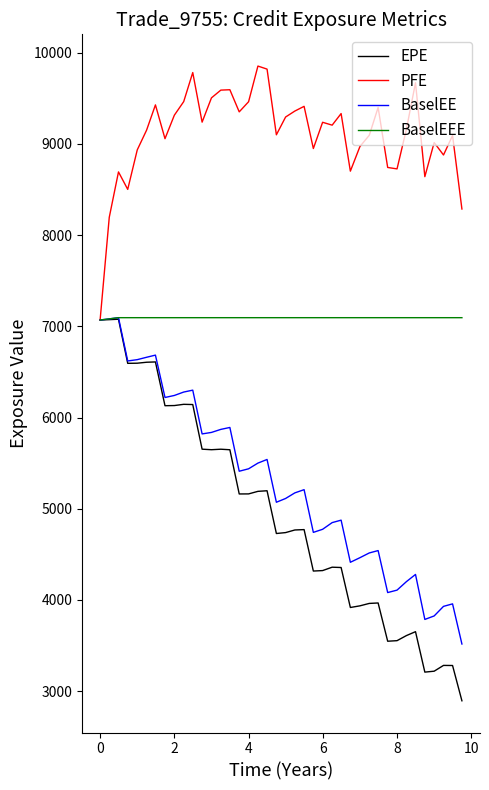

What is the highest value of the PFE series?

9854.2